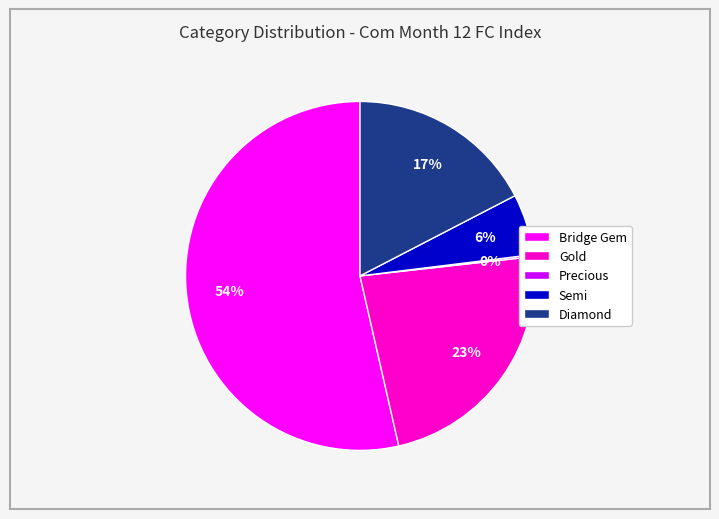

Which has a higher value, Diamond or Bridge Gem?

Bridge Gem